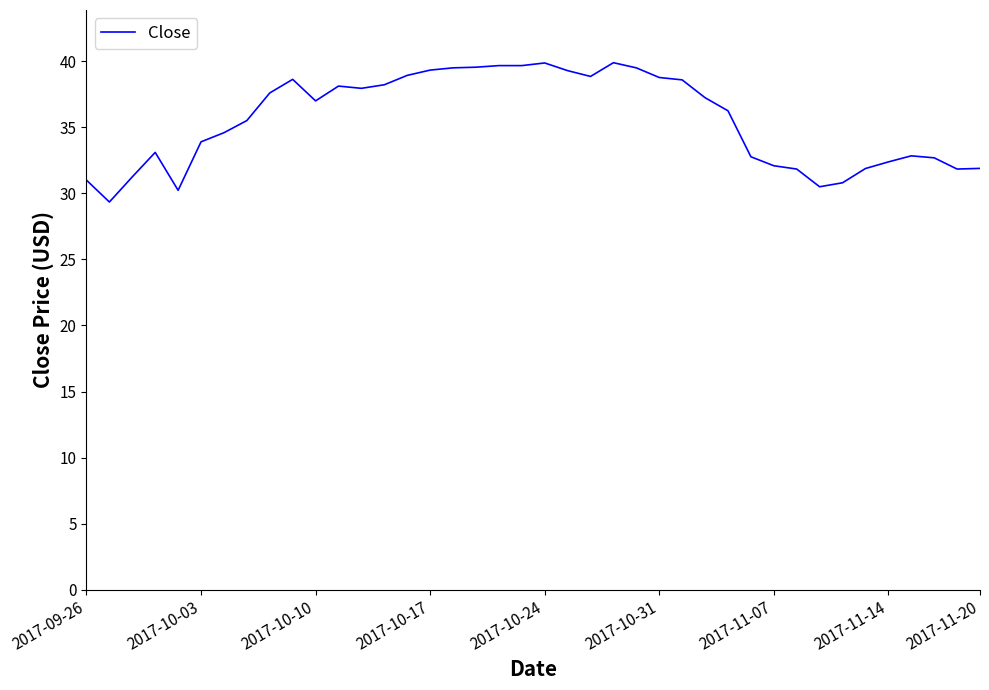

Does the chart have visible grid lines?

No